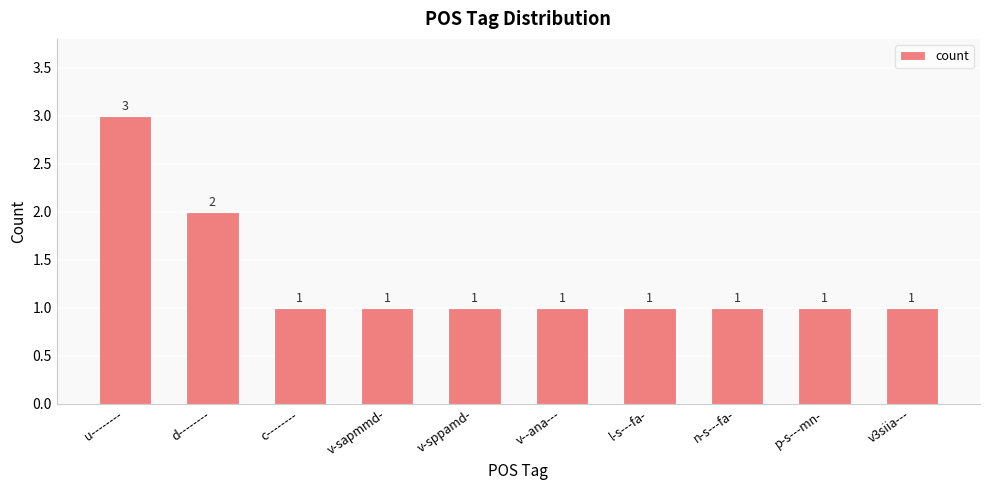

Where is the data nearest to the value 2?

d--------